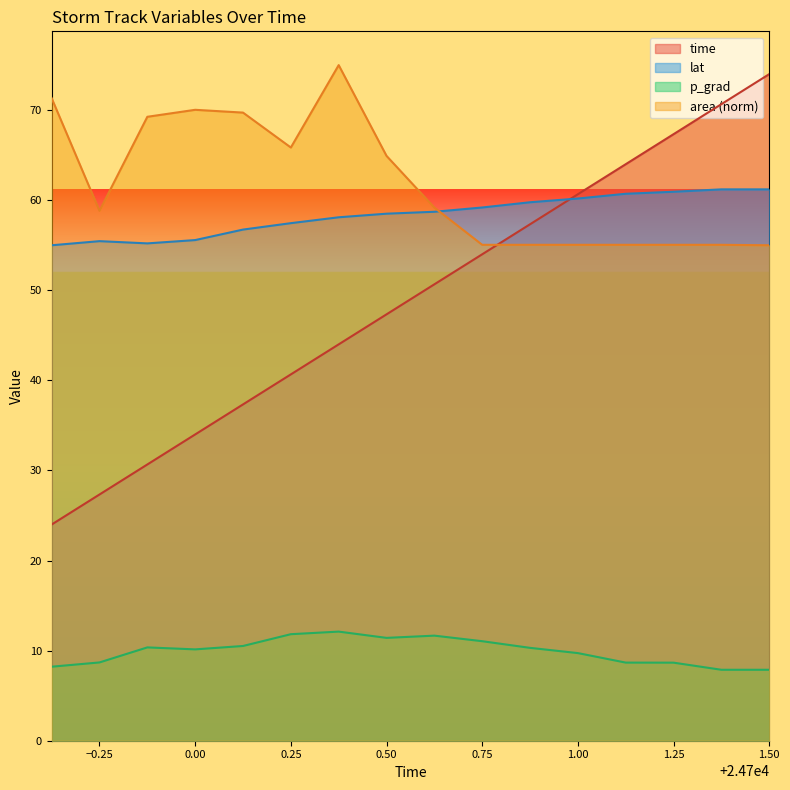

Where is area nearest to the value 65?

0.50